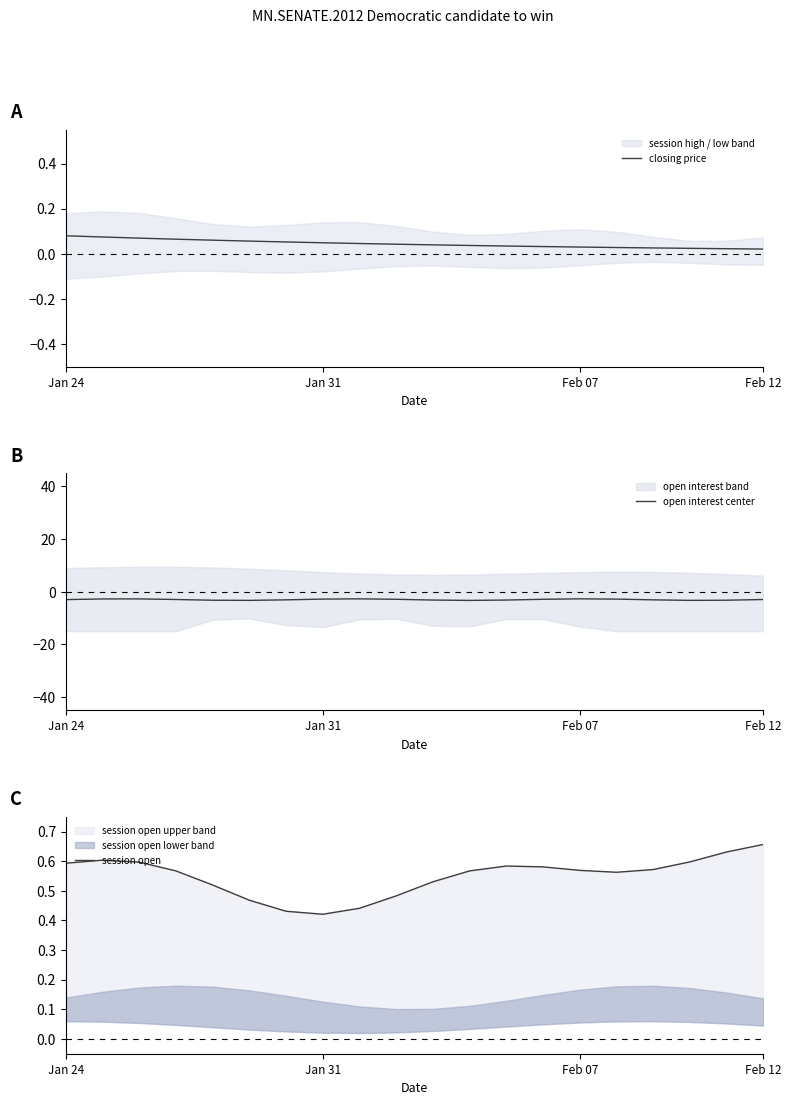

Where is the first local minimum for session open?

Jan 31